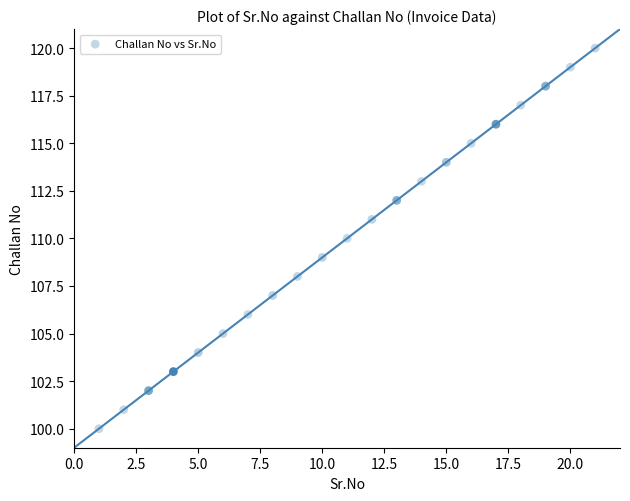

What is the range of Y values (max minus min)?

20